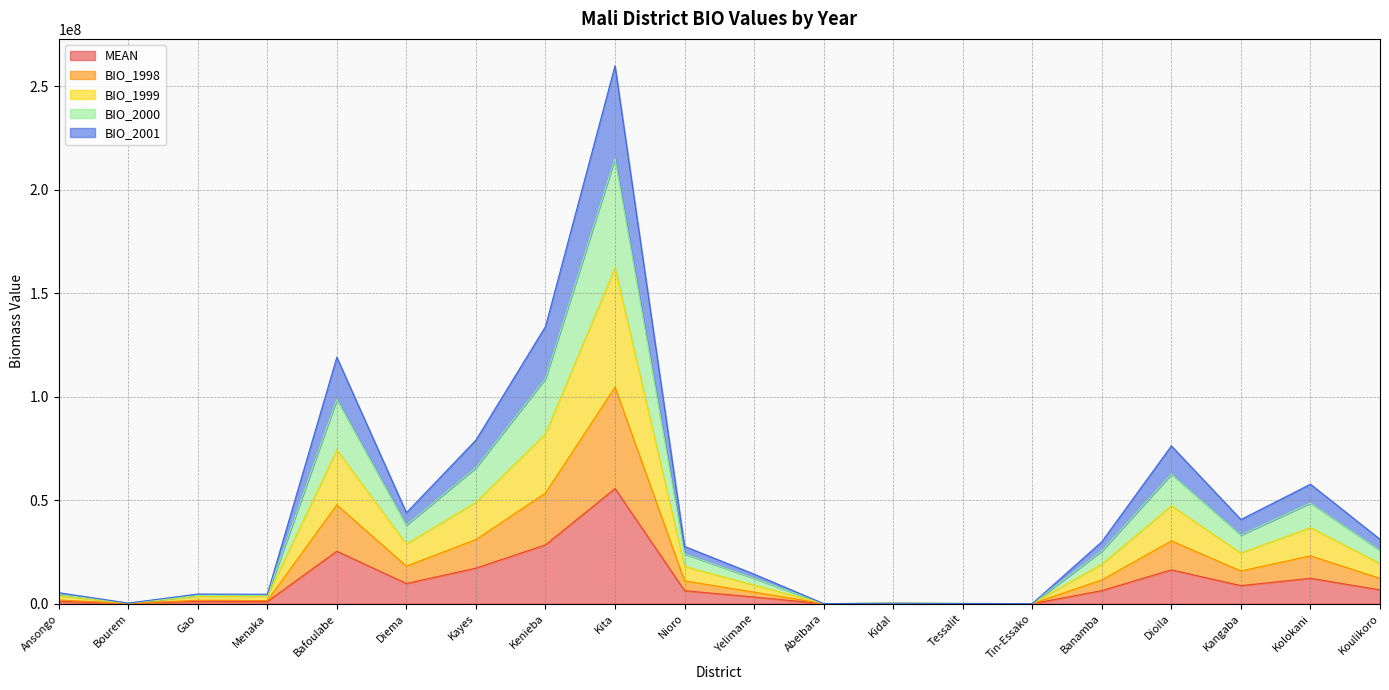

List the labels in order of BIO_1999 value, largest first.

Kita, Kenieba, Bafoulabe, Kayes, Dioila, Kolokani, Diema, Kangaba, Koulikoro, Banamba, Nioro, Yelimane, Ansongo, Menaka, Gao, Bourem, Kidal, Tessalit, Abeibara, Tin-Essako